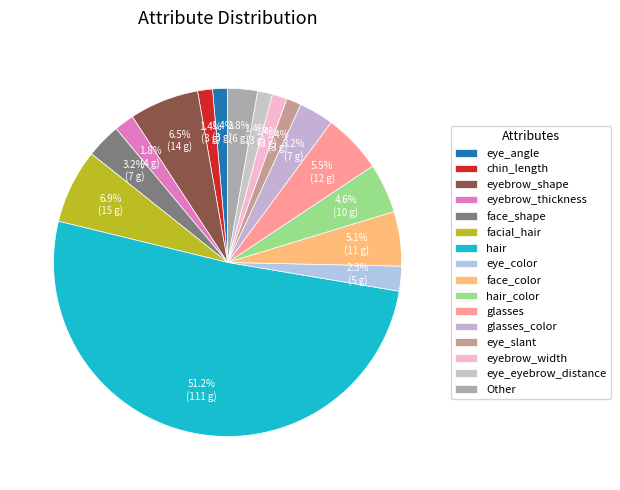

Is there any slice that represents more than half of the pie?

Yes